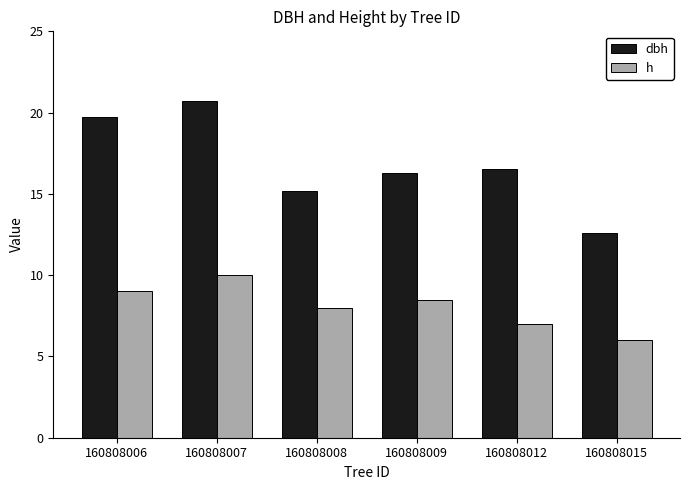

True or false: dbh has a value of 15.2 at 160808008.

True